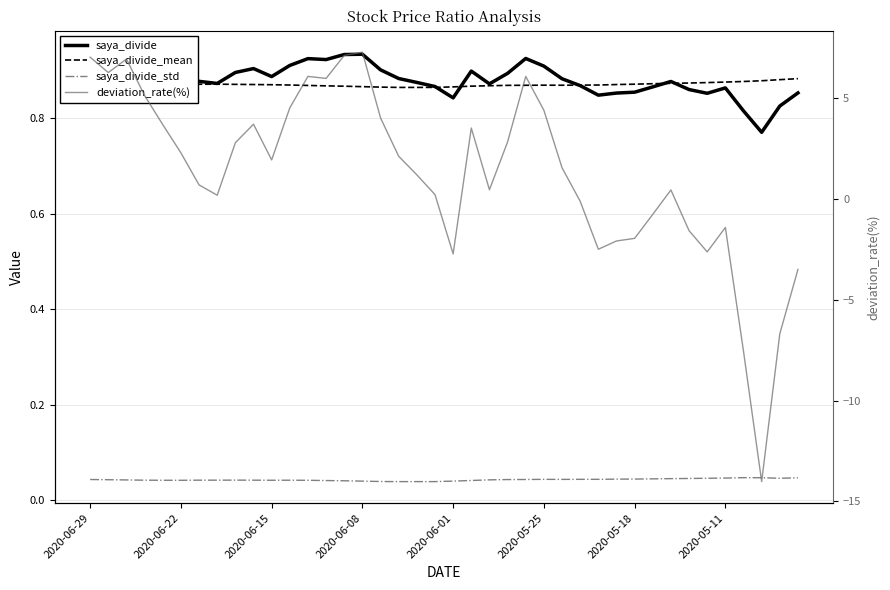

The value of saya_divide_mean at 39 is 0.9. True or false?

True